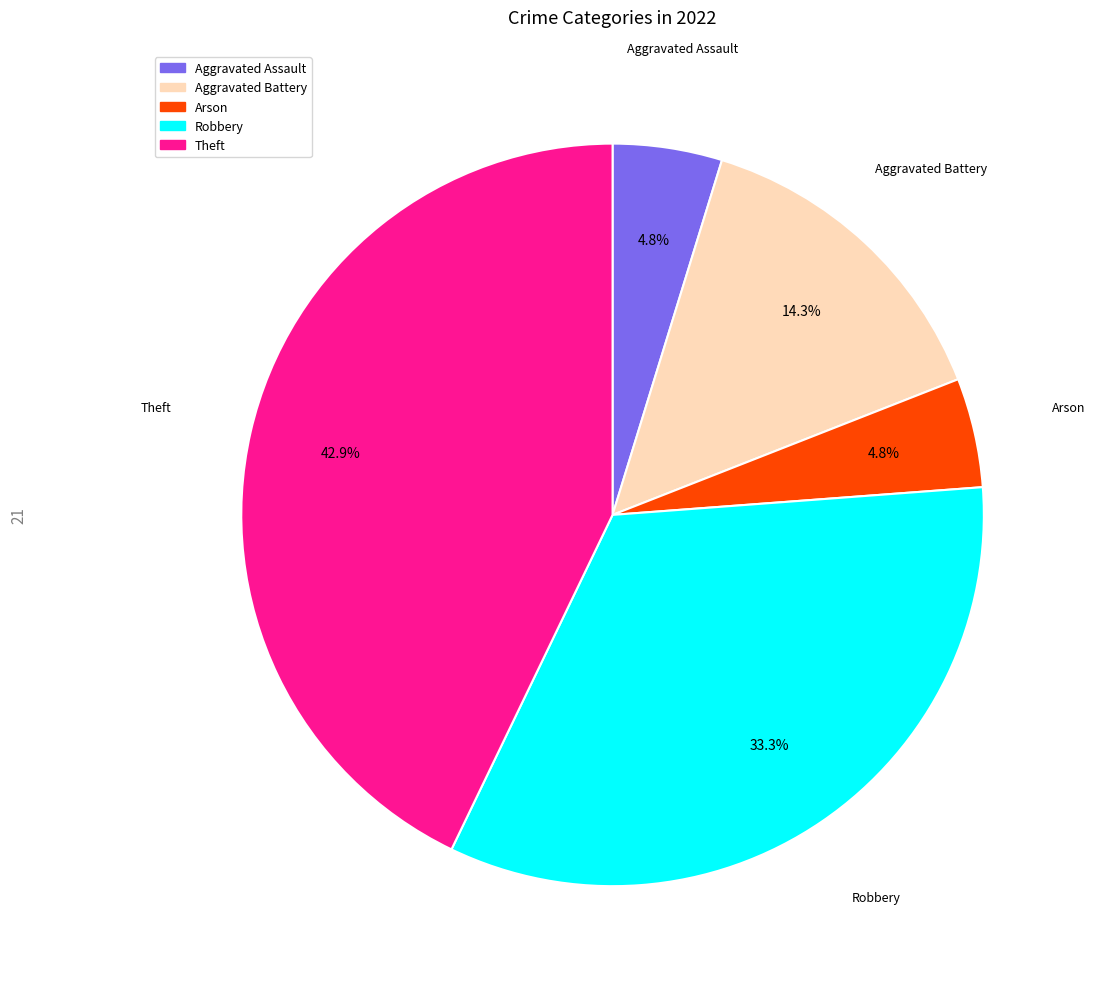

True or false: Aggravated Assault accounts for 5% of the total.

True